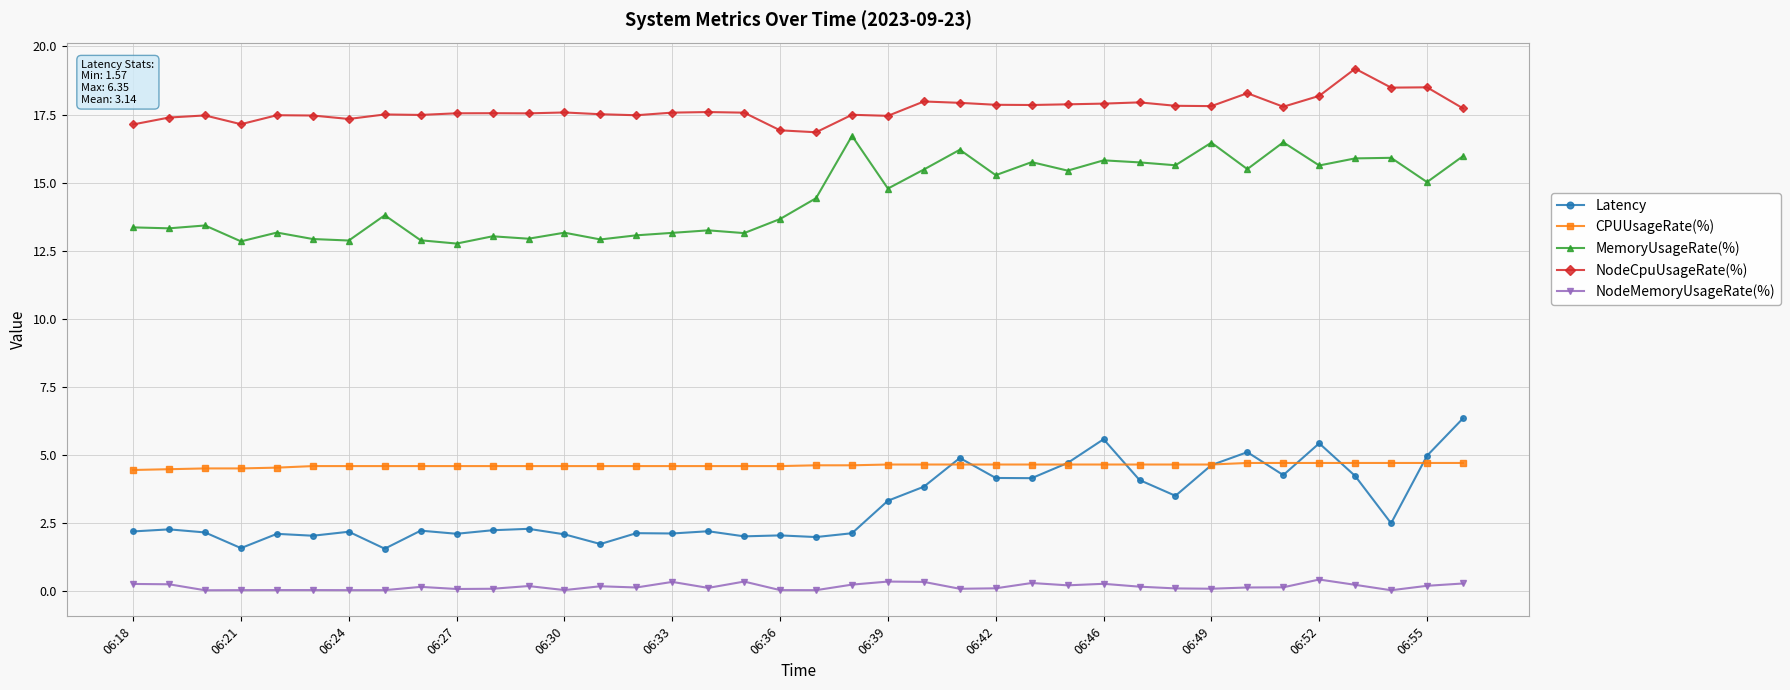

True or false: MemoryUsageRate(%) and NodeMemoryUsageRate(%) intersect in this chart.

False